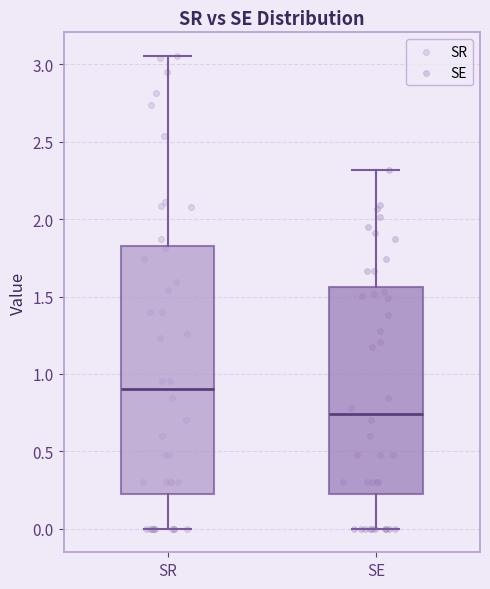

Which box is the tallest, from its lower edge to its upper edge?

SR